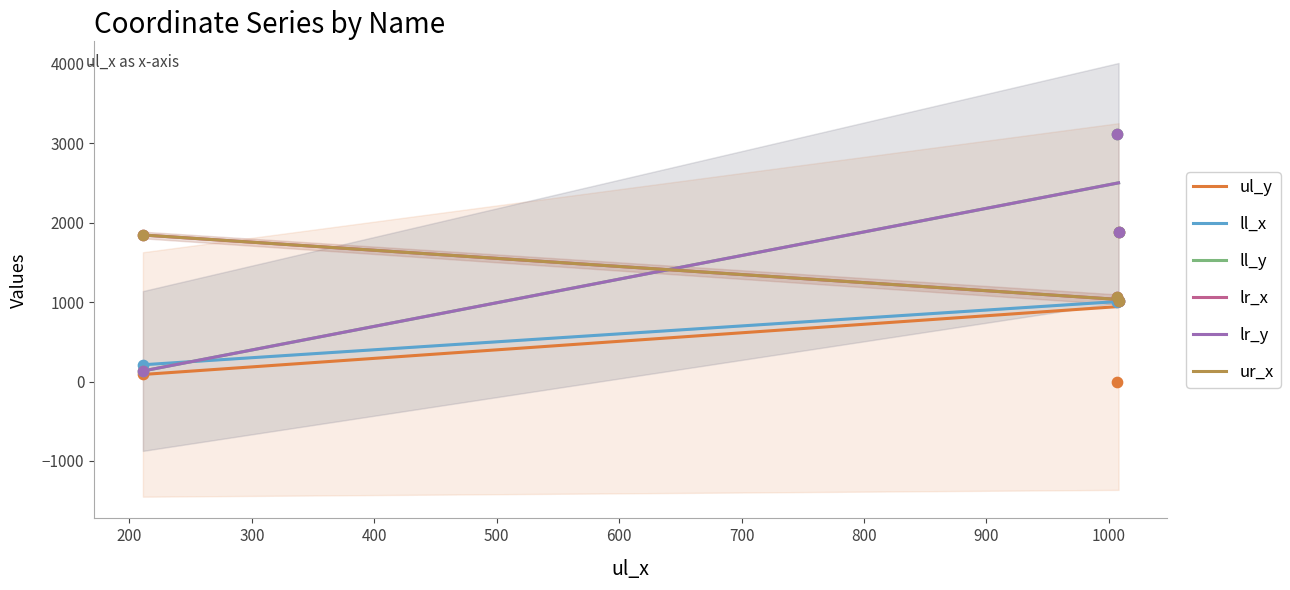

At how many categories does at least one series exceed 1987?

1